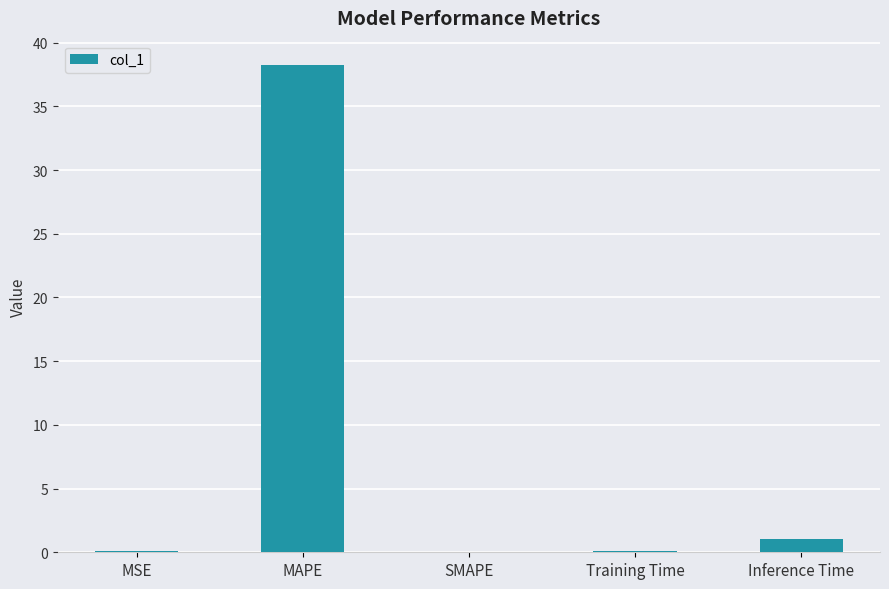

What is the approximate value at MAPE?

38.2